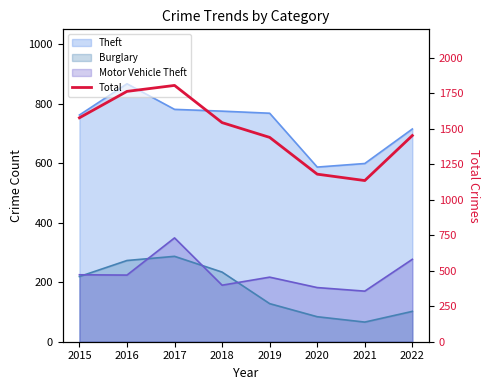

Reading left to right, transcribe all the data shown in this chart.

1577	1763	1805	1543	1439	1180	1135	1452